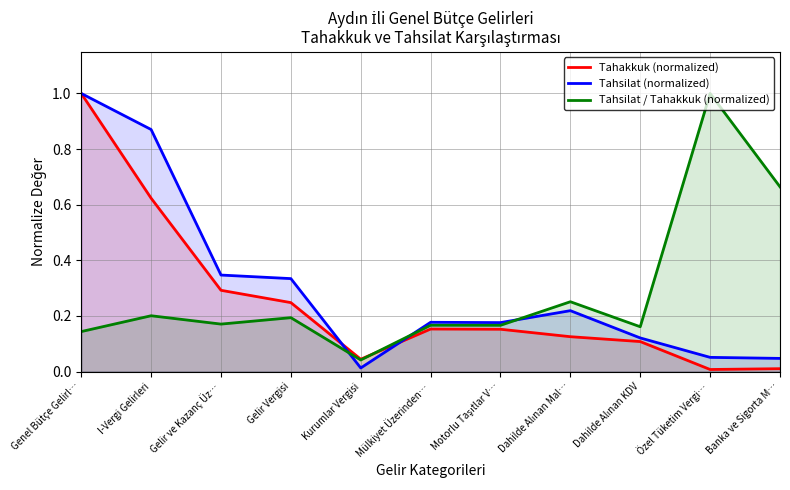

What is the difference between the maximum and minimum values in the Tahsilat / Tahakkuk (normalized) series?

1.0